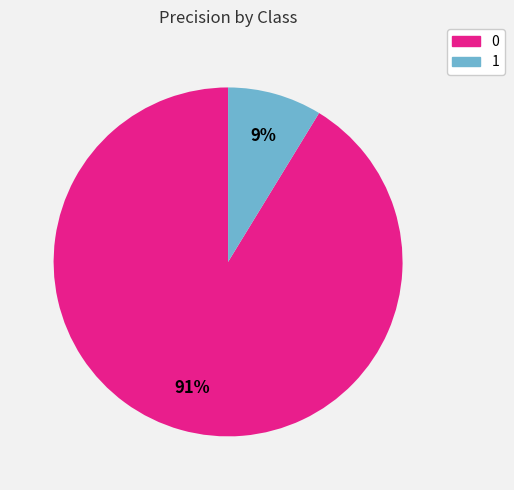

Is the sum of 0 and 1 greater than half?

Yes